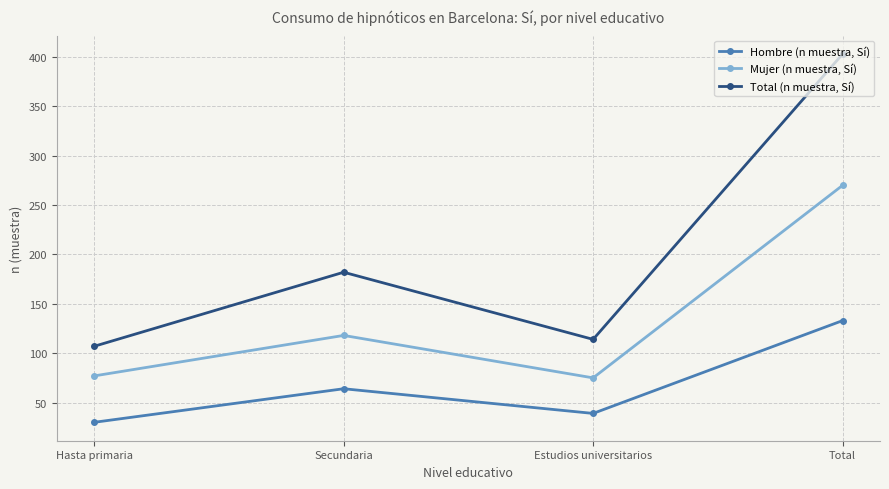

Does the chart display data point markers on the line(s)?

Yes